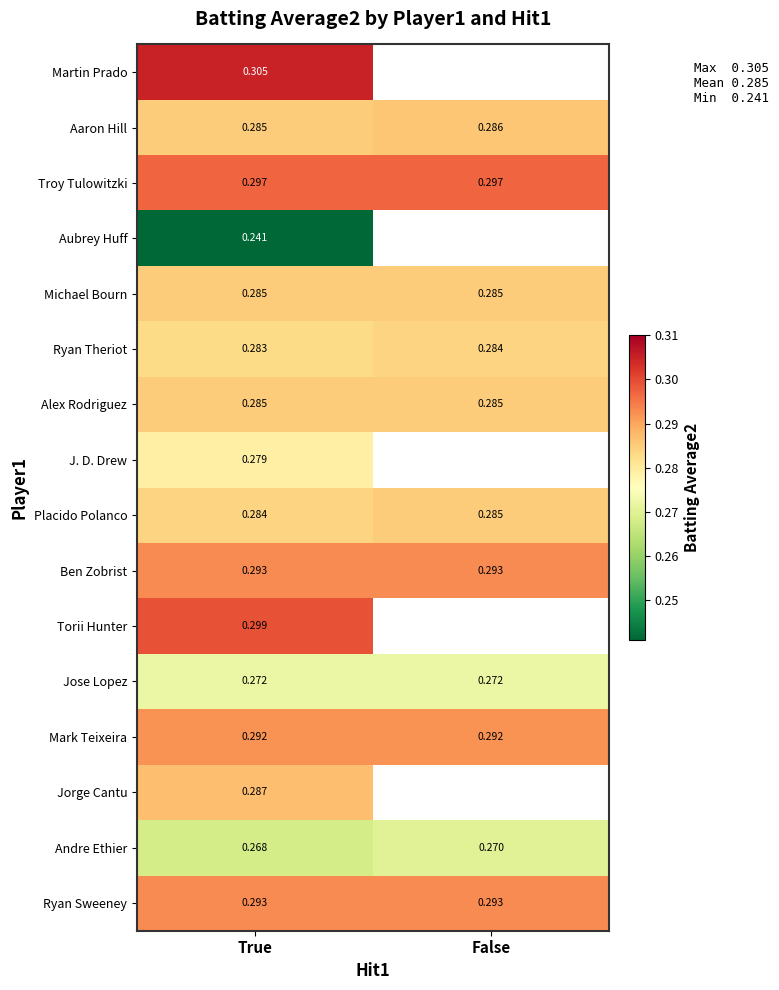

Rank the categories by Placido Polanco value from lowest to highest.

True, False